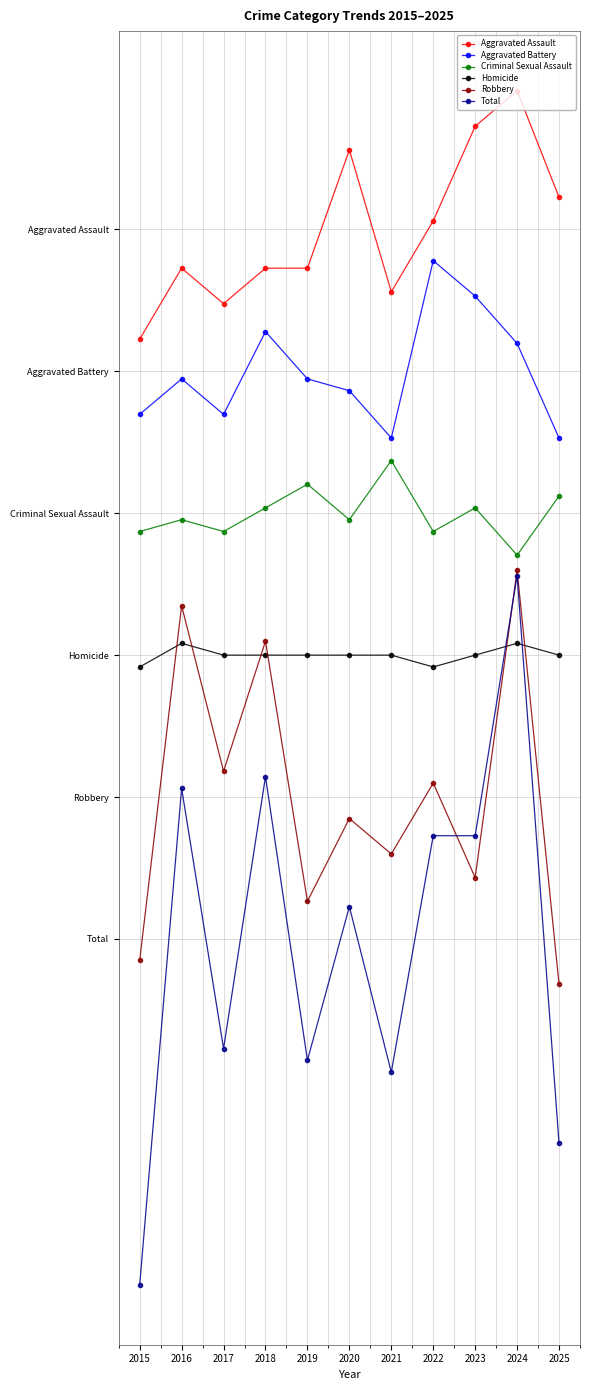

Reading left to right, transcribe all the data shown in this chart.

Aggravated Assault: 50.7	56.7	53.7	56.7	56.7	66.7	54.7	60.7	68.7	71.7	62.7
Aggravated Battery: 44.4	47.4	44.4	51.4	47.4	46.4	42.4	57.4	54.4	50.4	42.4
Criminal Sexual Assault: 34.5	35.5	34.5	36.5	38.5	35.5	40.5	34.5	36.5	32.5	37.5
Homicide: 23.0	25.0	24.0	24.0	24.0	24.0	24.0	23.0	24.0	25.0	24.0
Robbery: -1.8	28.2	14.2	25.2	3.2	10.2	7.2	13.2	5.2	31.2	-3.8
Total: -29.3	12.7	-9.3	13.7	-10.3	2.7	-11.3	8.7	8.7	30.7	-17.3